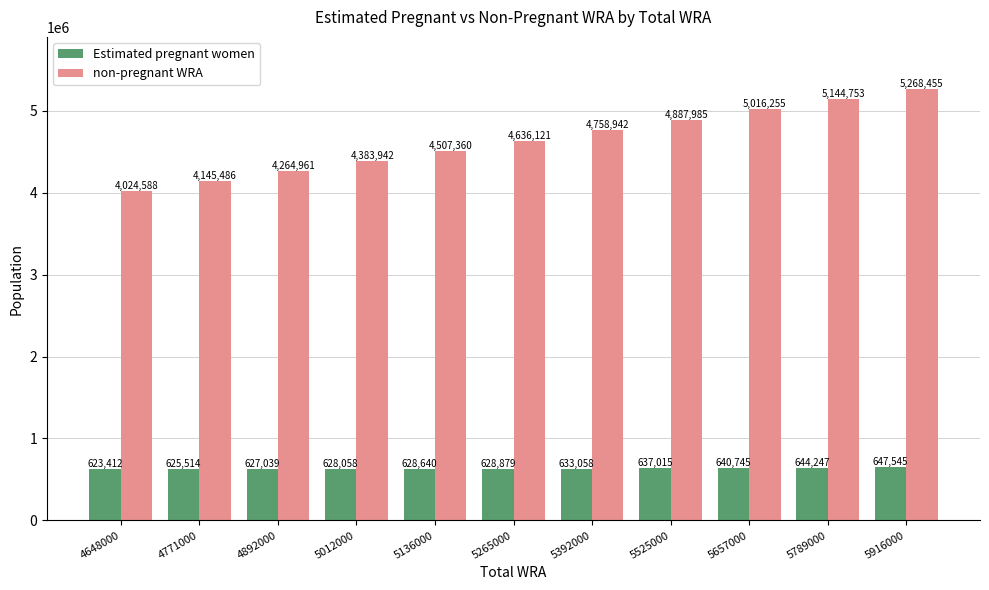

List the labels in order of non-pregnant WRA value, largest first.

5916000, 5789000, 5657000, 5525000, 5392000, 5265000, 5136000, 5012000, 4892000, 4771000, 4648000